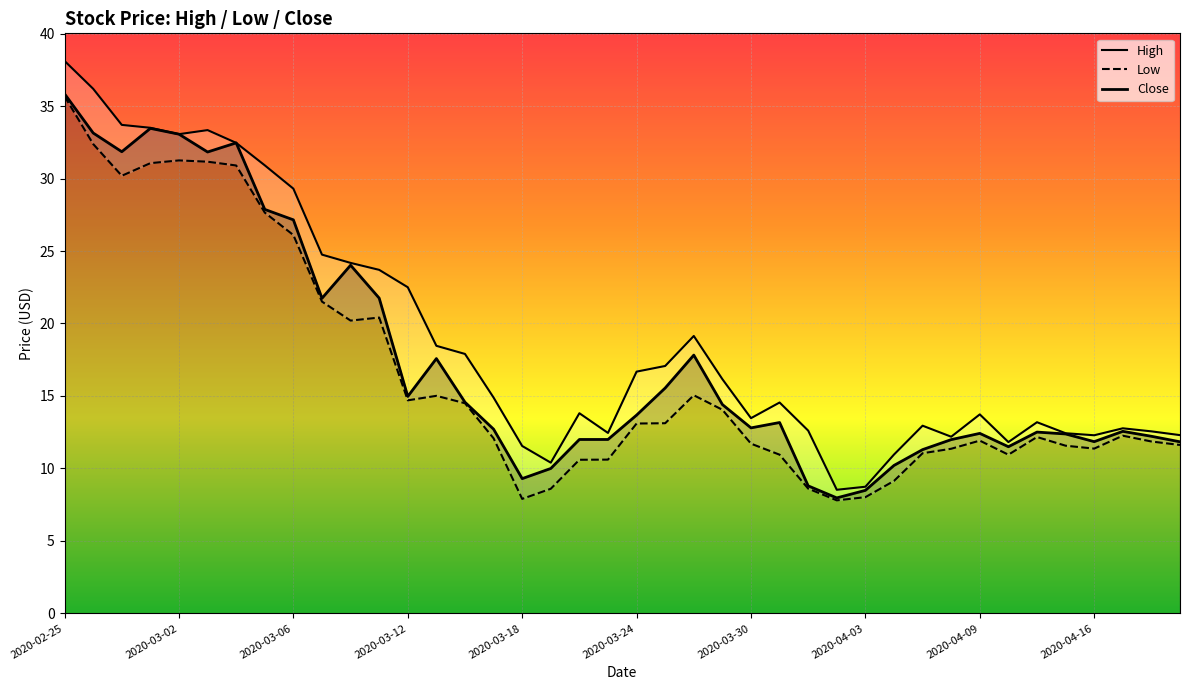

Is it true that Close equals 10.2 at 29?

True